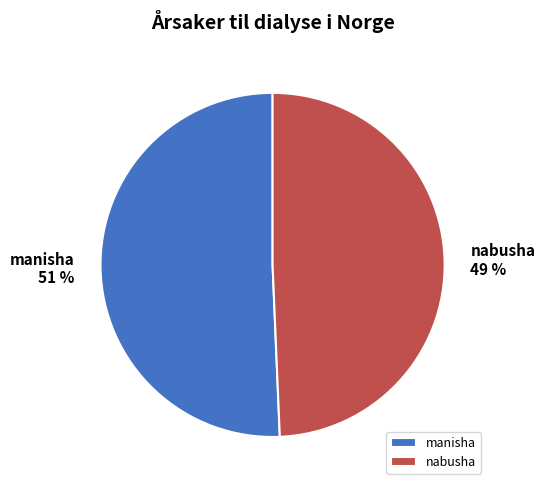

Is the sum of nabusha and manisha greater than half?

Yes